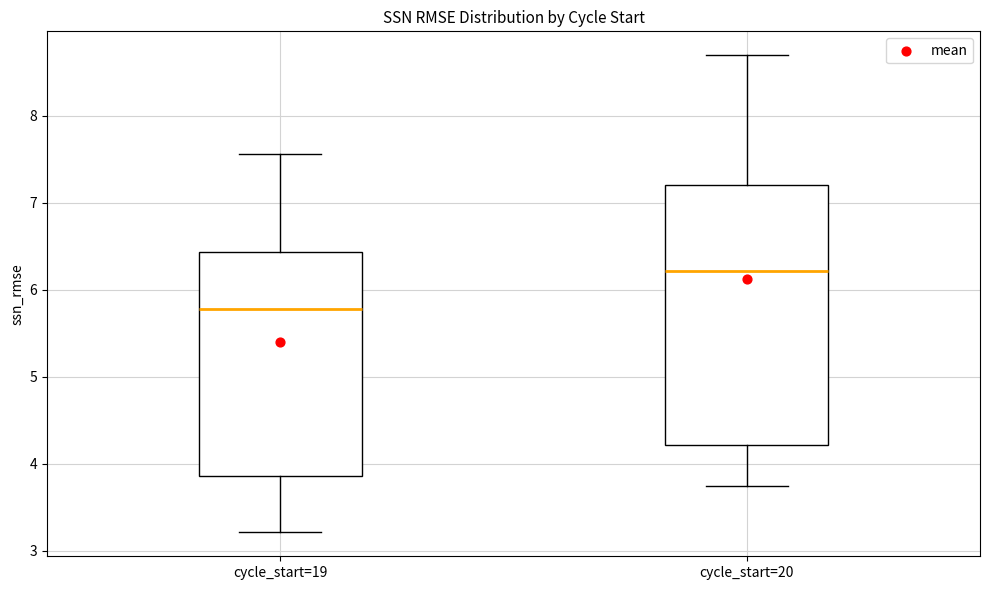

Comparing the boxes themselves (not the whiskers), which one is the tallest?

cycle_start=20